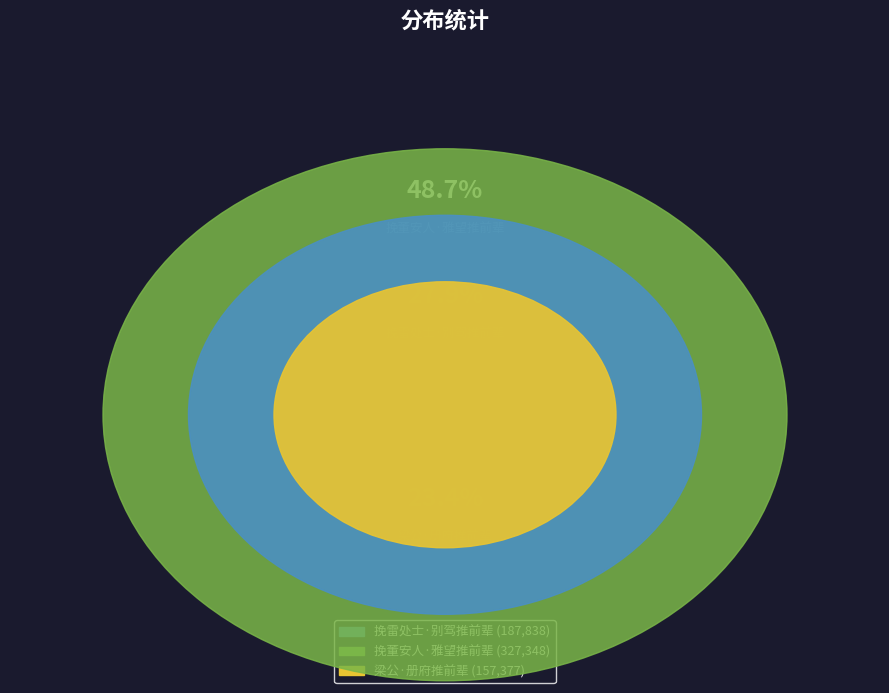

Rank the categories by value from highest to lowest.

挽董安人·雅望推前辈, 挽雷处士·别驾推前辈, 梁公·册府推前辈